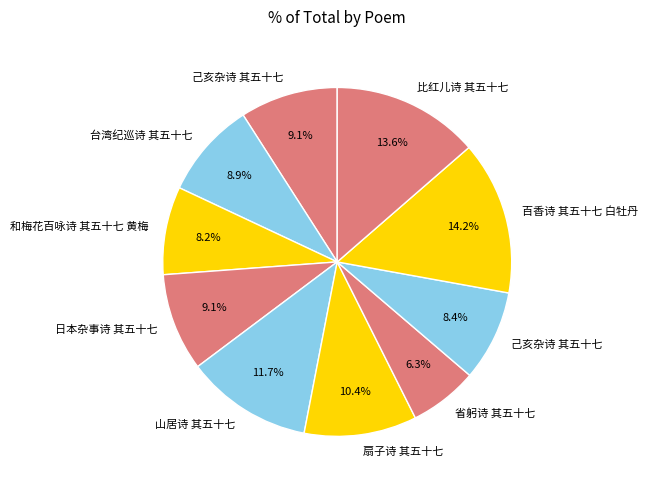

Is there any slice that represents more than half of the pie?

No